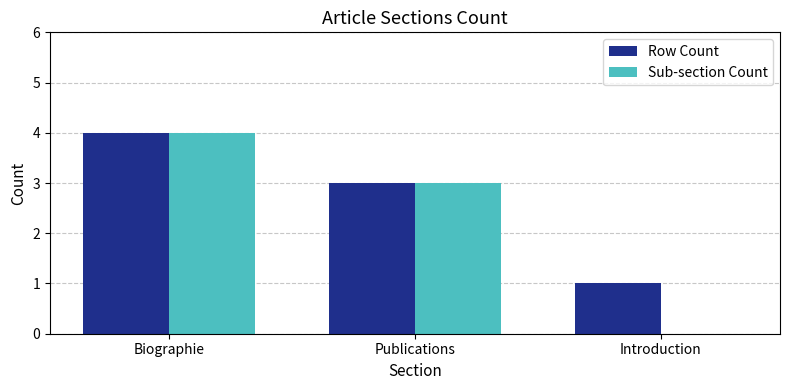

What is the sum of the Row Count values at Publications and Biographie?

7